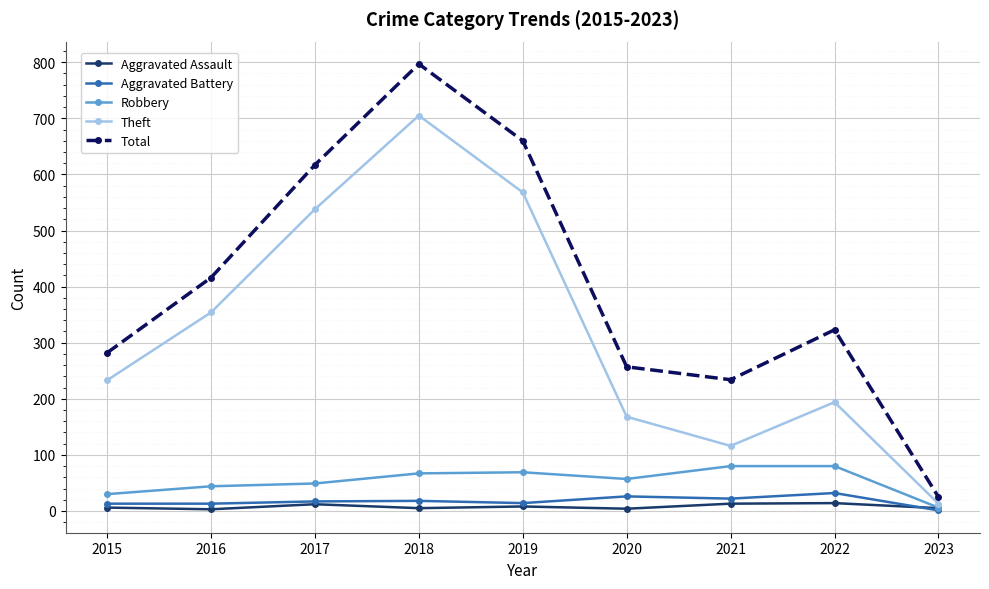

Which label corresponds to the largest value in the chart?

2018